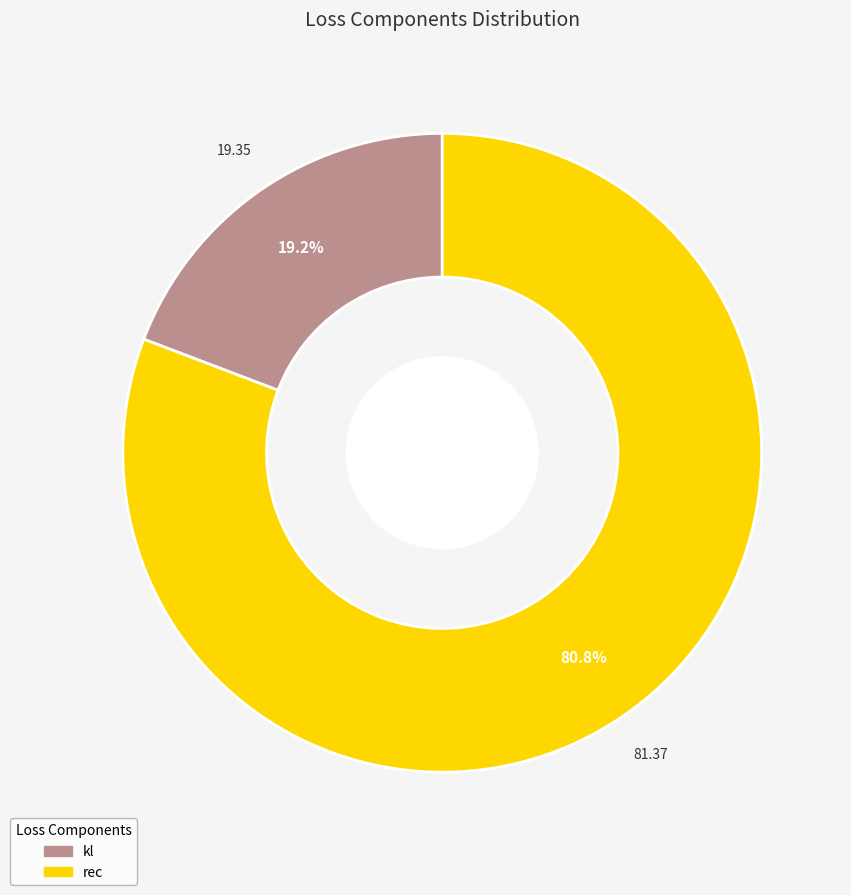

What is the total percentage of kl and rec?

100.0%